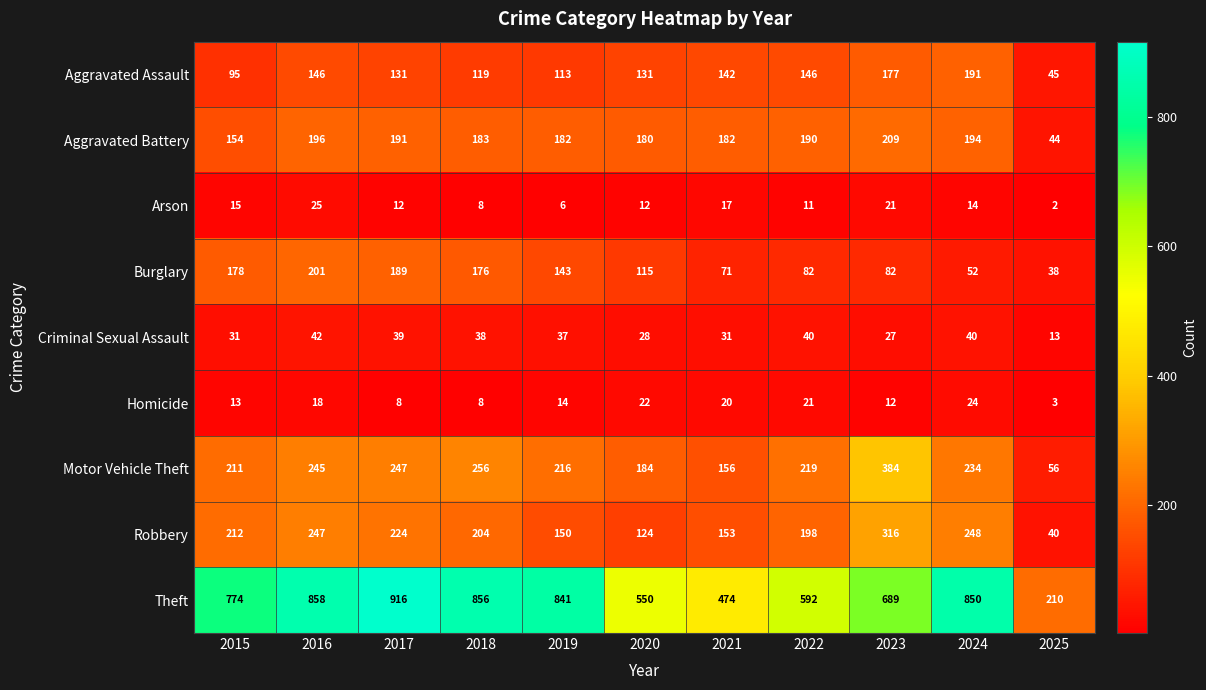

What is the spread (max minus min) of values at 2019?

835